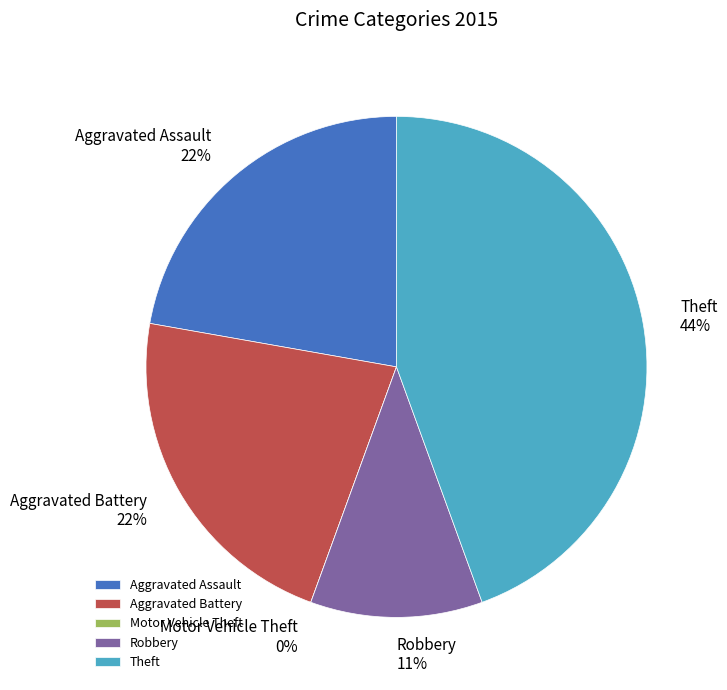

Does any single category account for the majority?

No